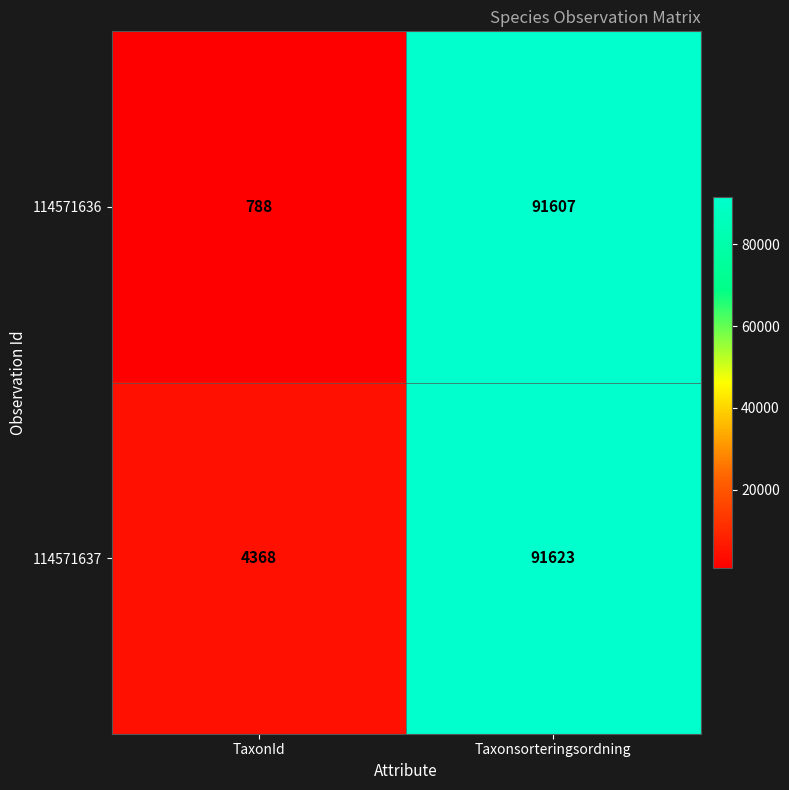

Which series has the largest range (max minus min)?

114571636